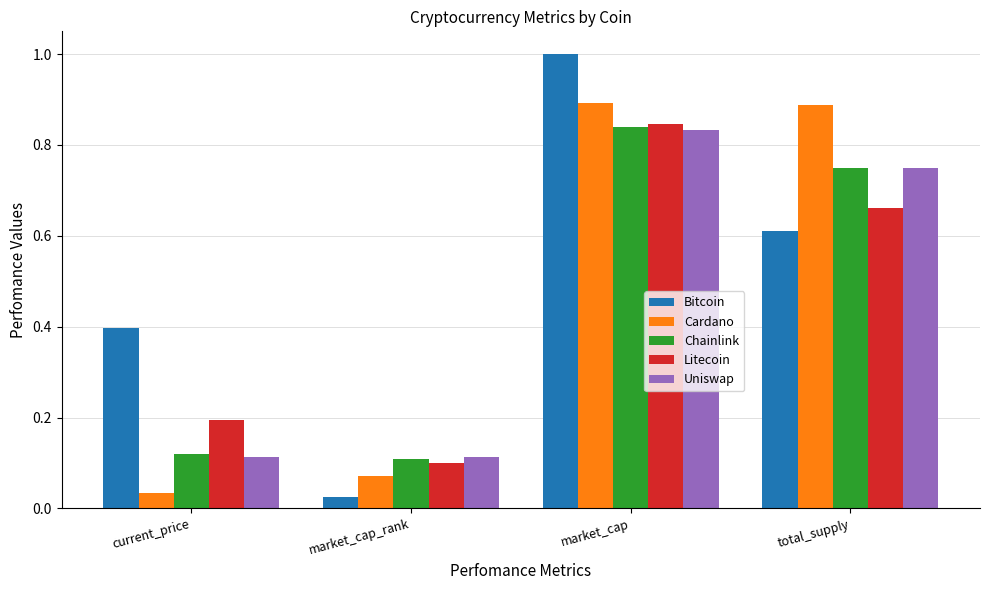

Count the Uniswap values in the range 0 to 1.

4